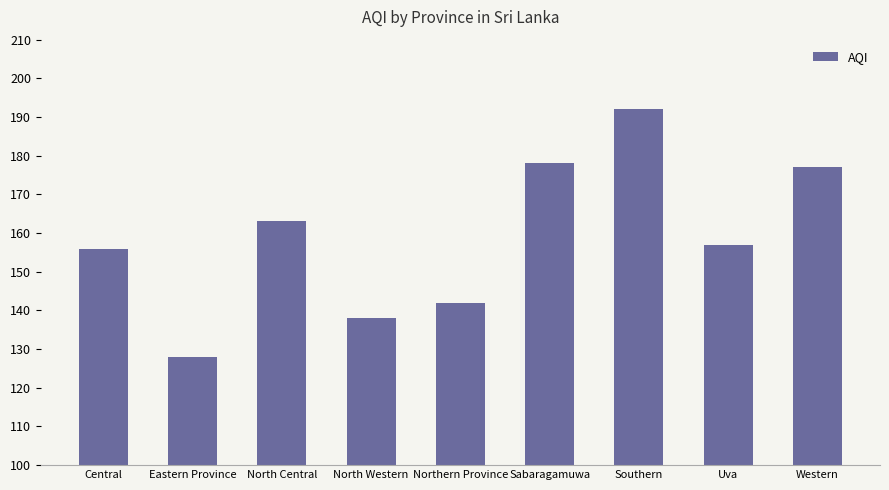

How many bars are there in total?

9